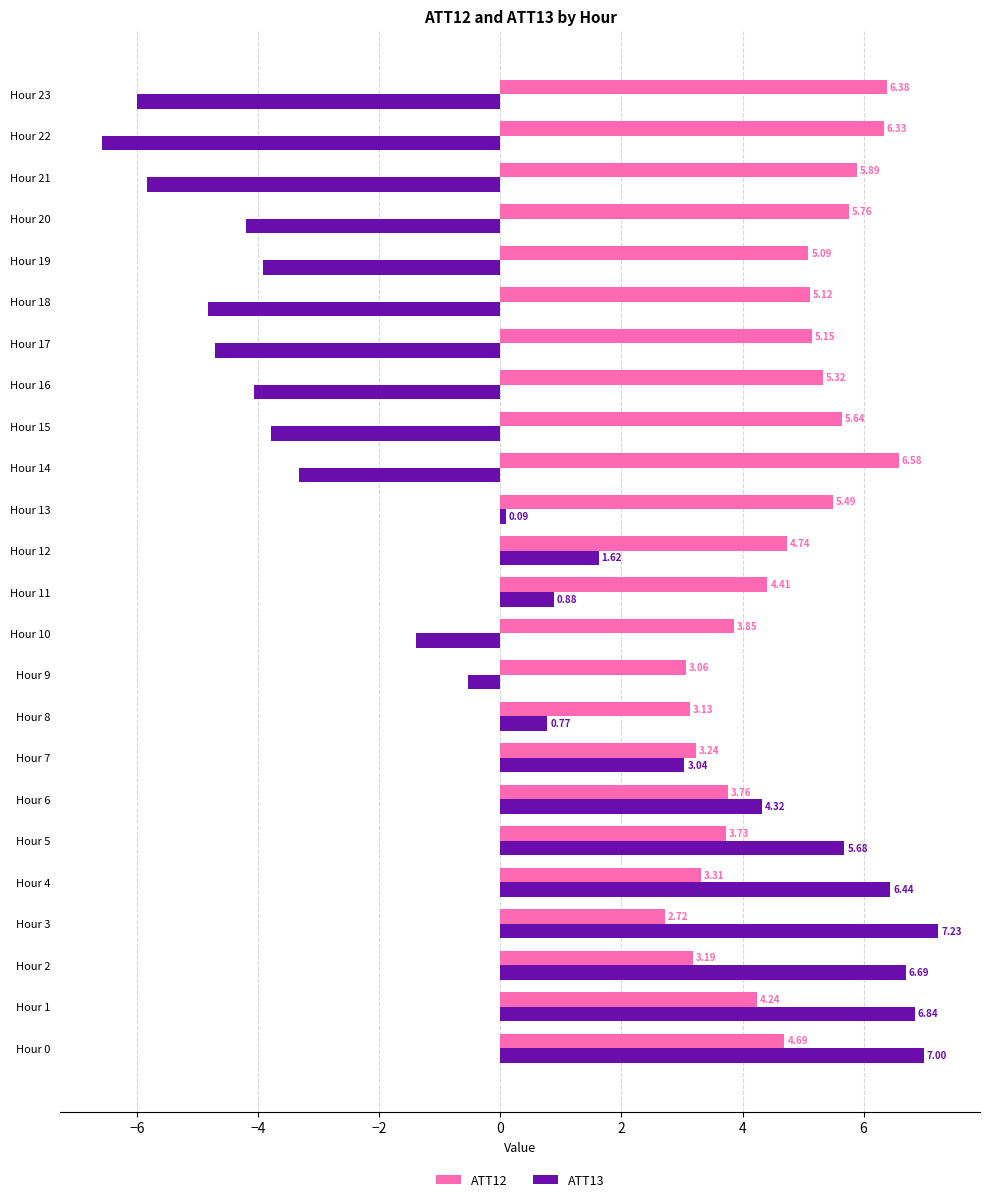

What is the maximum value shown in the chart?

7.2